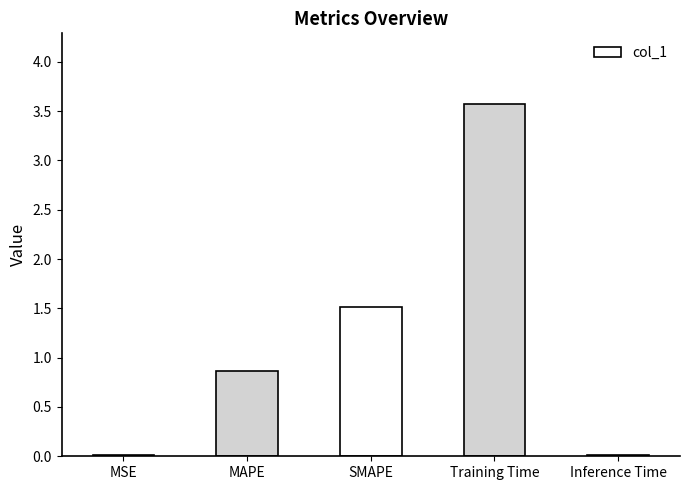

What is the maximum value shown in the chart?

3.6